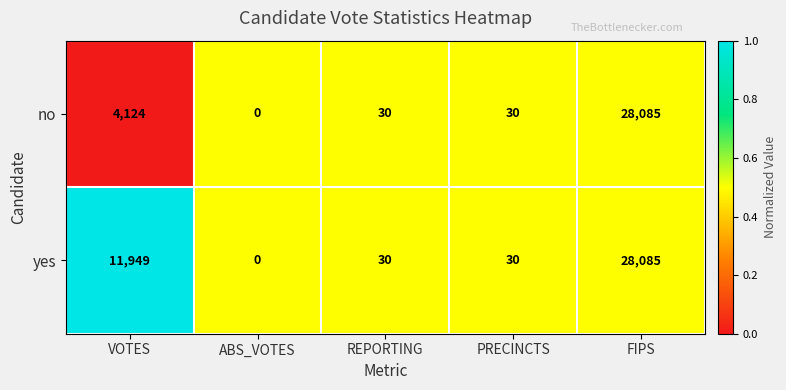

The yes series shows 12 at PRECINCTS. True or false?

False